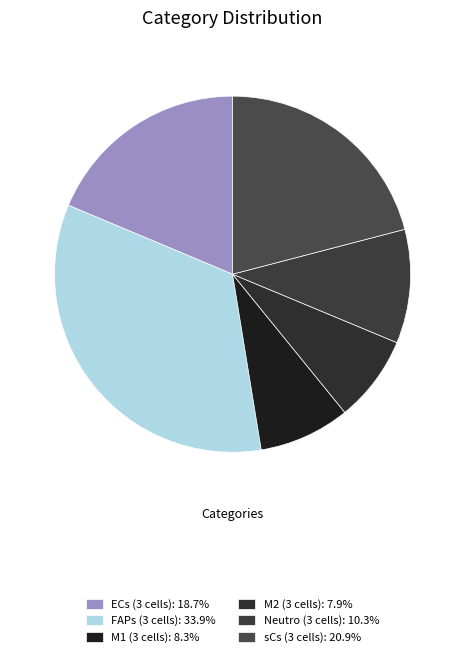

How many segments does this pie chart have?

6